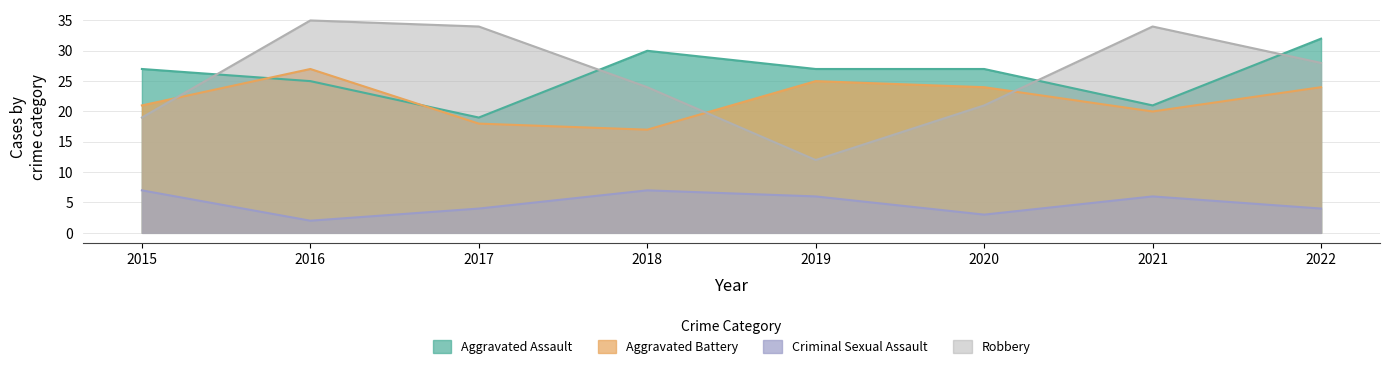

Reading left to right, transcribe all the data shown in this chart.

Aggravated Assault: 2015=27	2016=25	2017=19	2018=30	2019=27	2020=27	2021=21	2022=32
Aggravated Battery: 2015=21	2016=27	2017=18	2018=17	2019=25	2020=24	2021=20	2022=24
Criminal Sexual Assault: 2015=7	2016=2	2017=4	2018=7	2019=6	2020=3	2021=6	2022=4
Robbery: 2015=19	2016=35	2017=34	2018=24	2019=12	2020=21	2021=34	2022=28